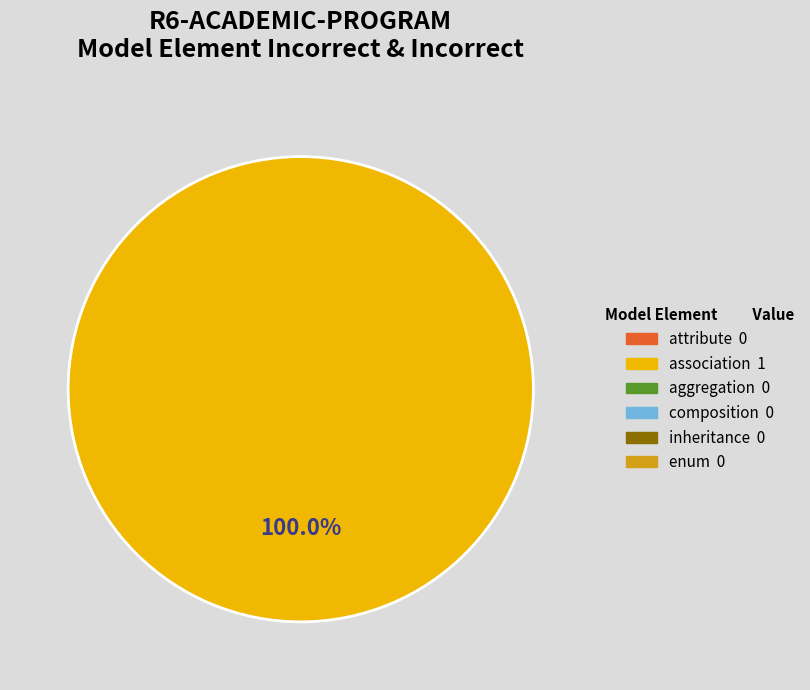

Does any single category account for the majority?

Yes